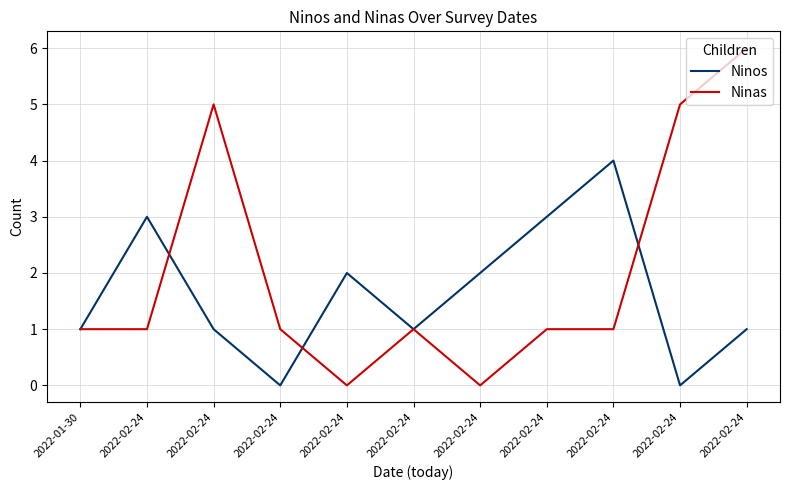

Does the chart have visible grid lines?

Yes